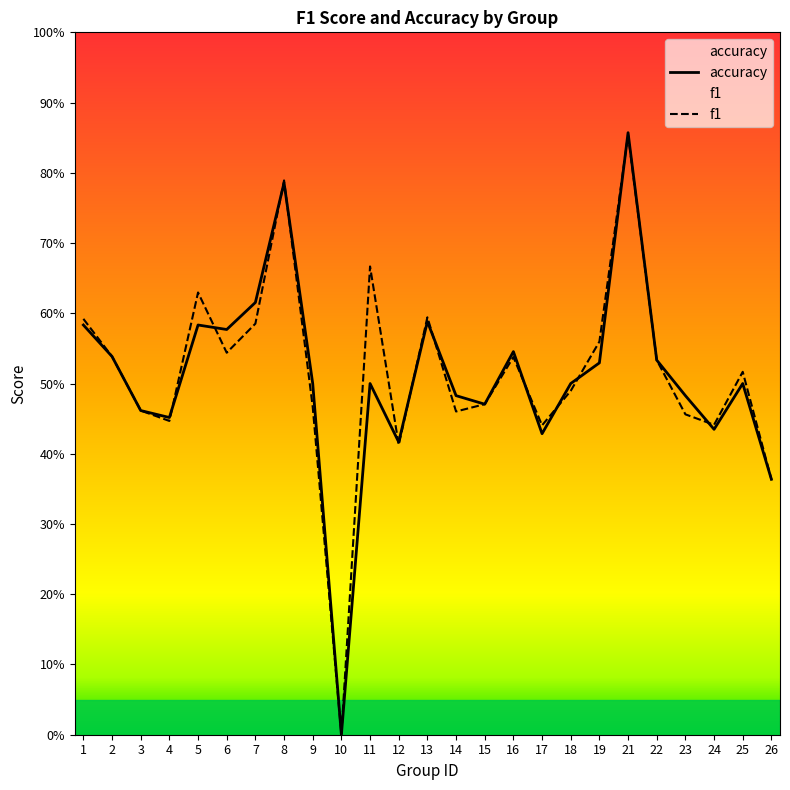

Rank the series at 6 from lowest to highest value.

f1, accuracy